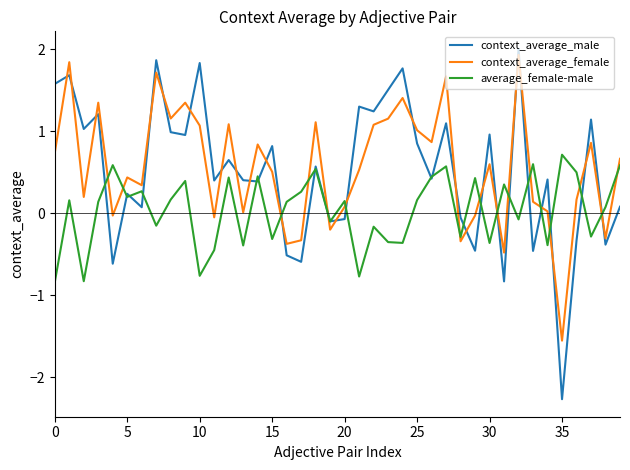

True or false: average_female-male and context_average_female cross at least once.

True